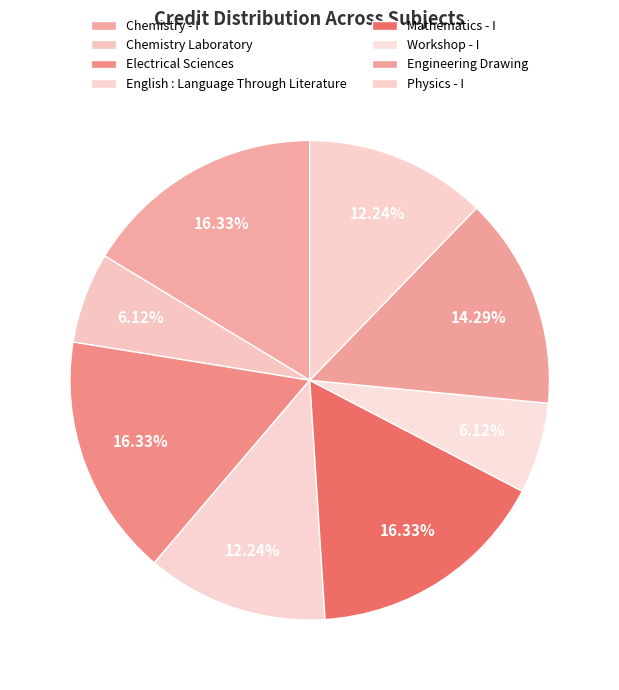

How much of the chart is everything except Mathematics - I?

83.7%